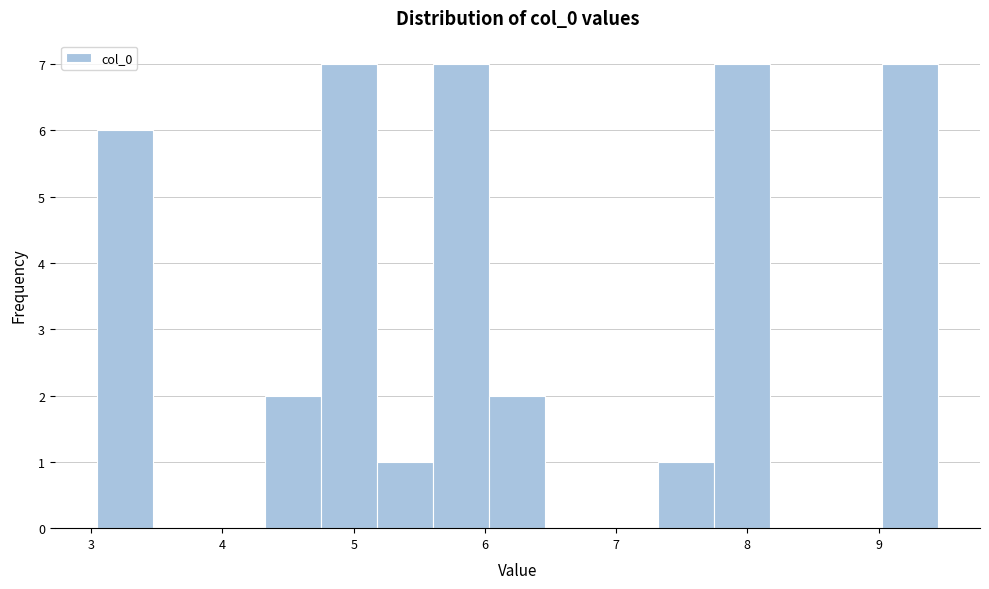

Reading left to right, transcribe this chart: for each bar, give the range it covers on the x-axis and its height. Neither the bar edges nor the heights are printed on the chart, so give them approximately, as read against the axes.

3.0 to 3.5: 6
3.5 to 3.9: 0
3.9 to 4.3: 0
4.3 to 4.8: 2
4.8 to 5.2: 7
5.2 to 5.6: 1
5.6 to 6.0: 7
6.0 to 6.5: 2
6.5 to 6.9: 0
6.9 to 7.3: 0
7.3 to 7.7: 1
7.7 to 8.2: 7
8.2 to 8.6: 0
8.6 to 9.0: 0
9.0 to 9.5: 7